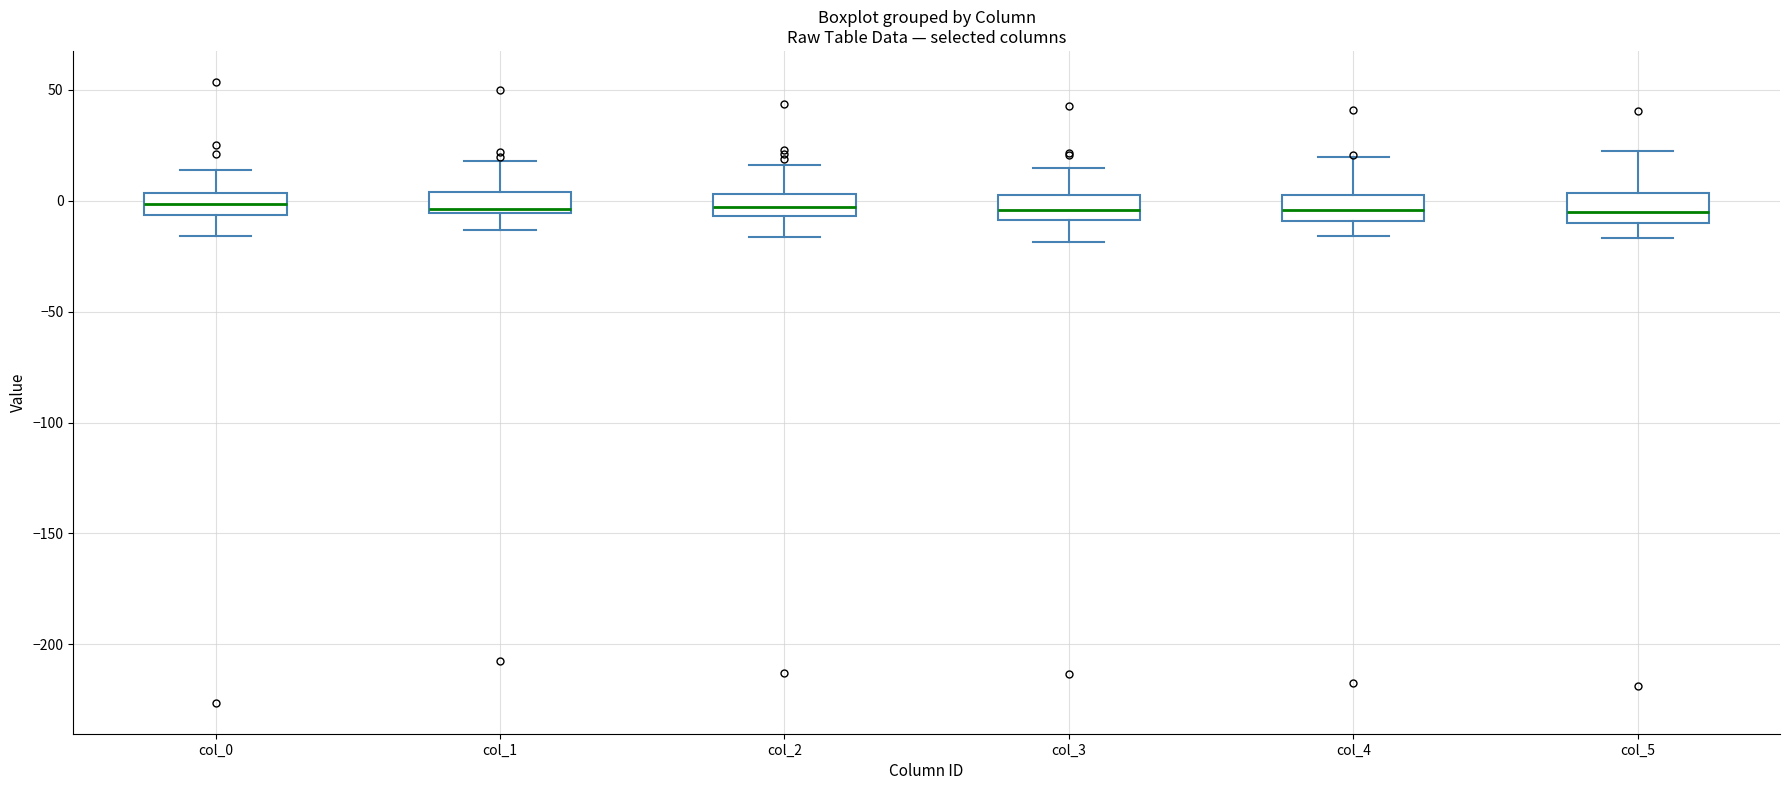

Where is the upper edge of the box for col_2 on the y-axis? The values are not printed on the chart, so give them approximately, as read against the axis.

5